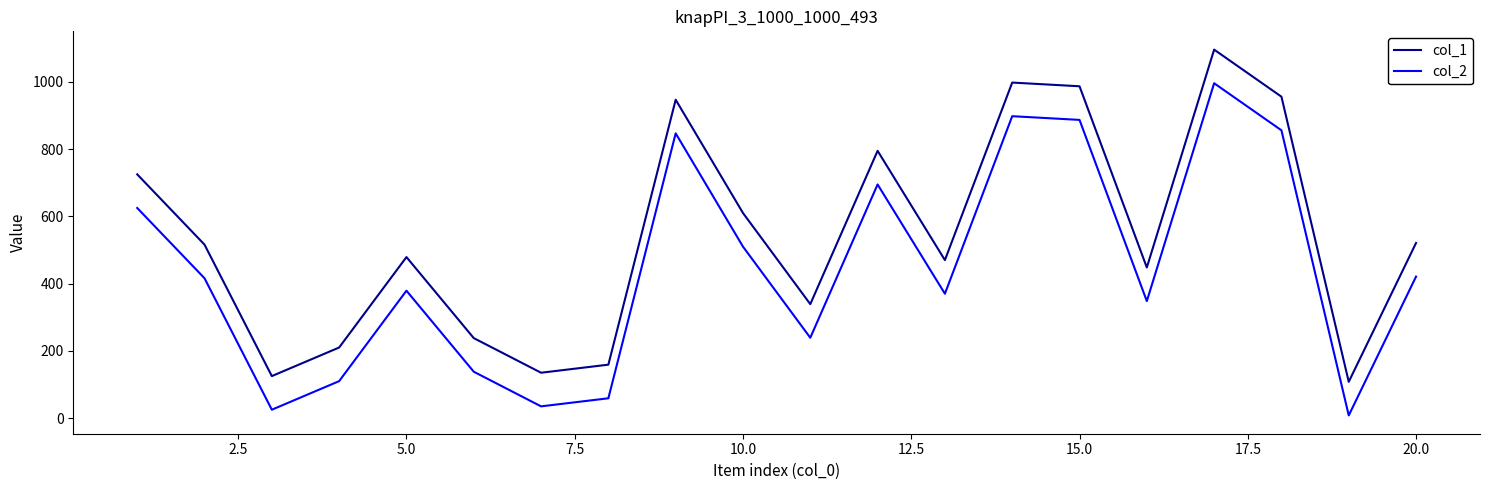

What is the sum of all col_2 values?

8862